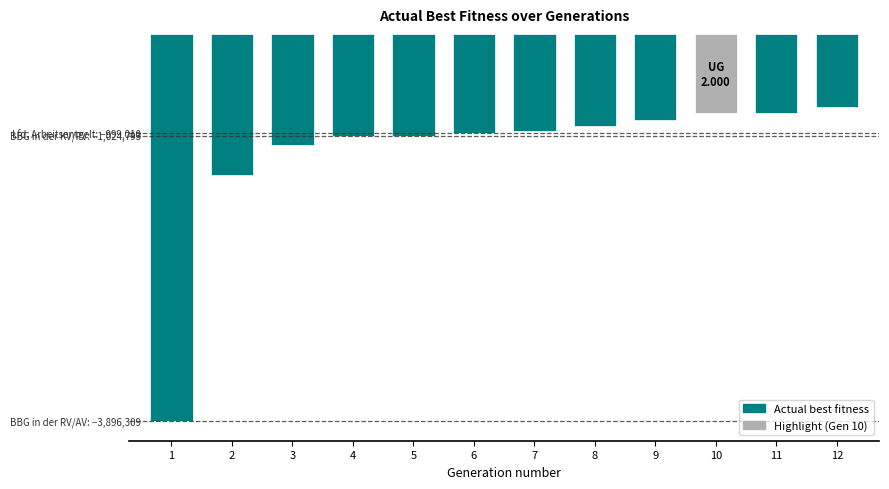

Reading left to right, transcribe all the data shown in this chart.

-3896309	-1420222	-1114894	-1024793	-1024598	-999010	-974631	-929540	-869840	-799455	-798838	-739313